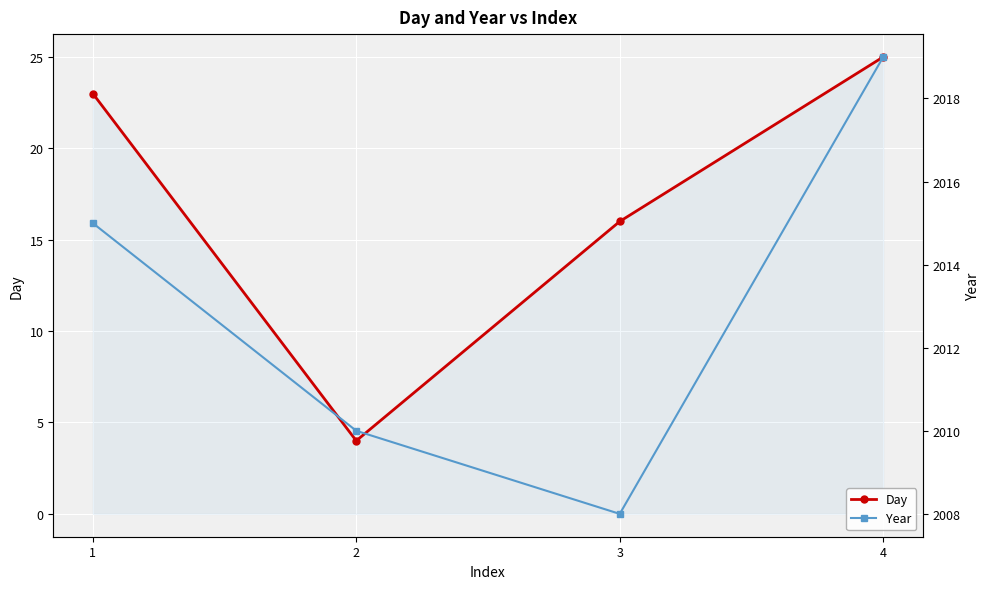

Which series has the largest total across all categories?

Year